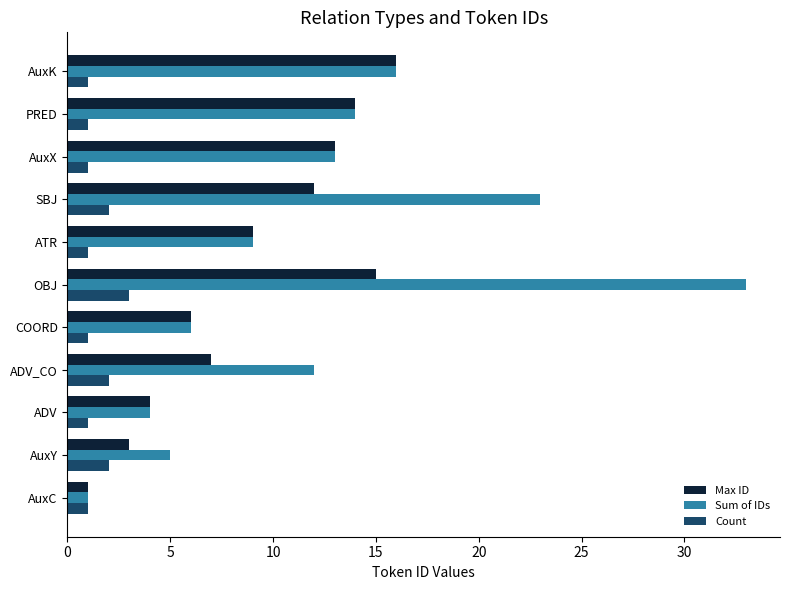

List the labels in order of Max ID value, smallest first.

AuxC, AuxY, ADV, COORD, ADV_CO, ATR, SBJ, AuxX, PRED, OBJ, AuxK